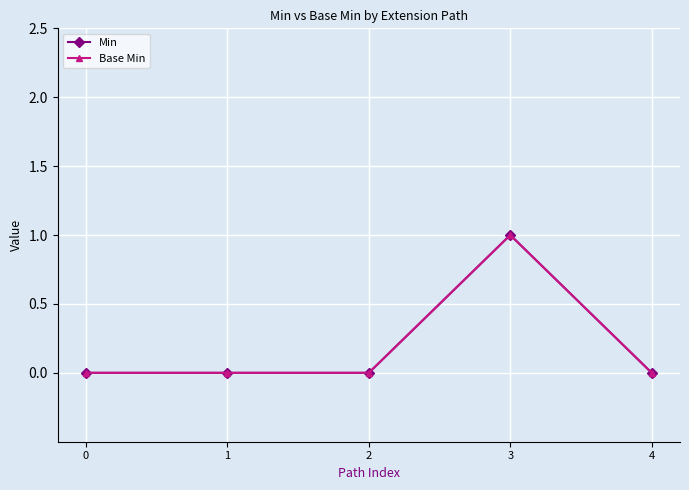

Reading left to right, extract all data points from this chart.

Min: 0	0	0	1	0
Base Min: 0	0	0	1	0